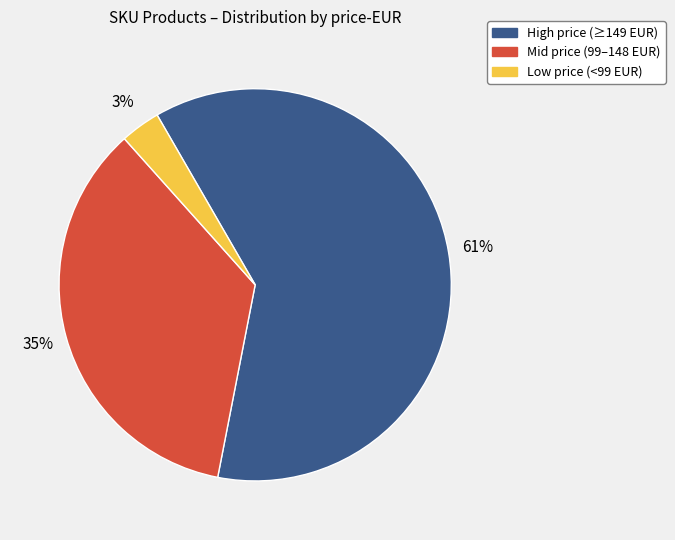

What percentage is the Low price (<99 EUR) slice, to the nearest percent?

3%